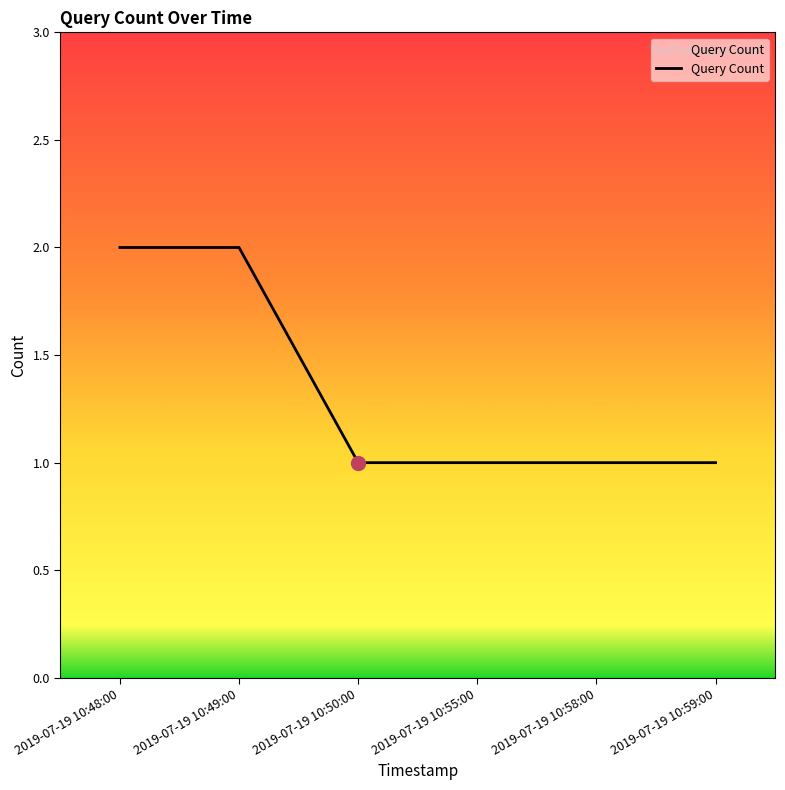

What is the difference between the maximum and minimum values?

1